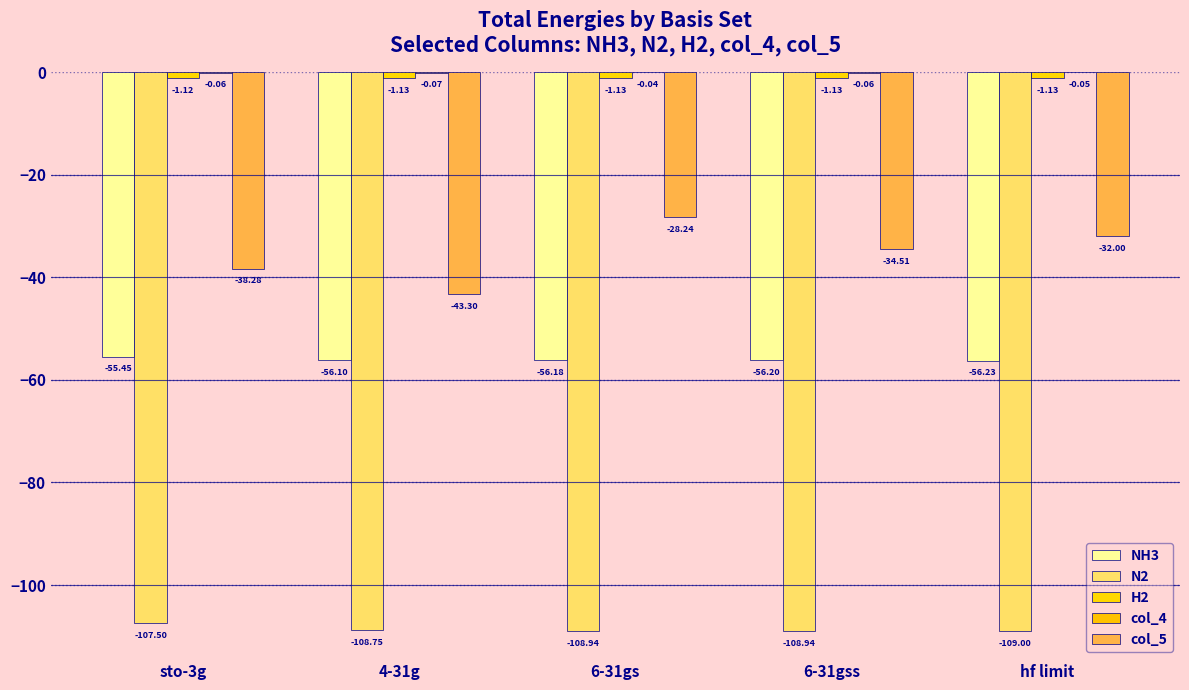

Which series has the widest spread of values?

col_5